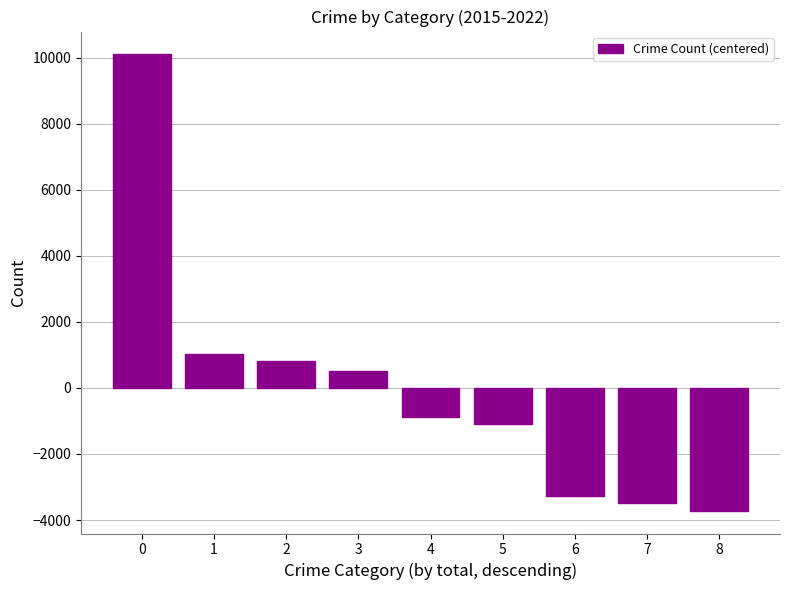

How many data points are above -879?

4